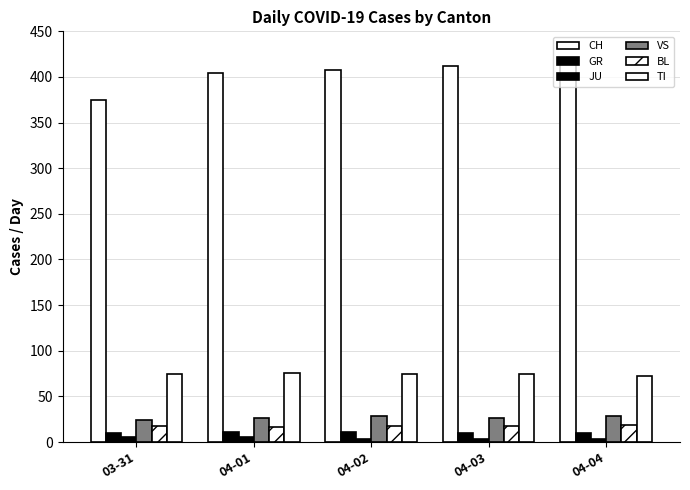

How many bars are there in total?

30